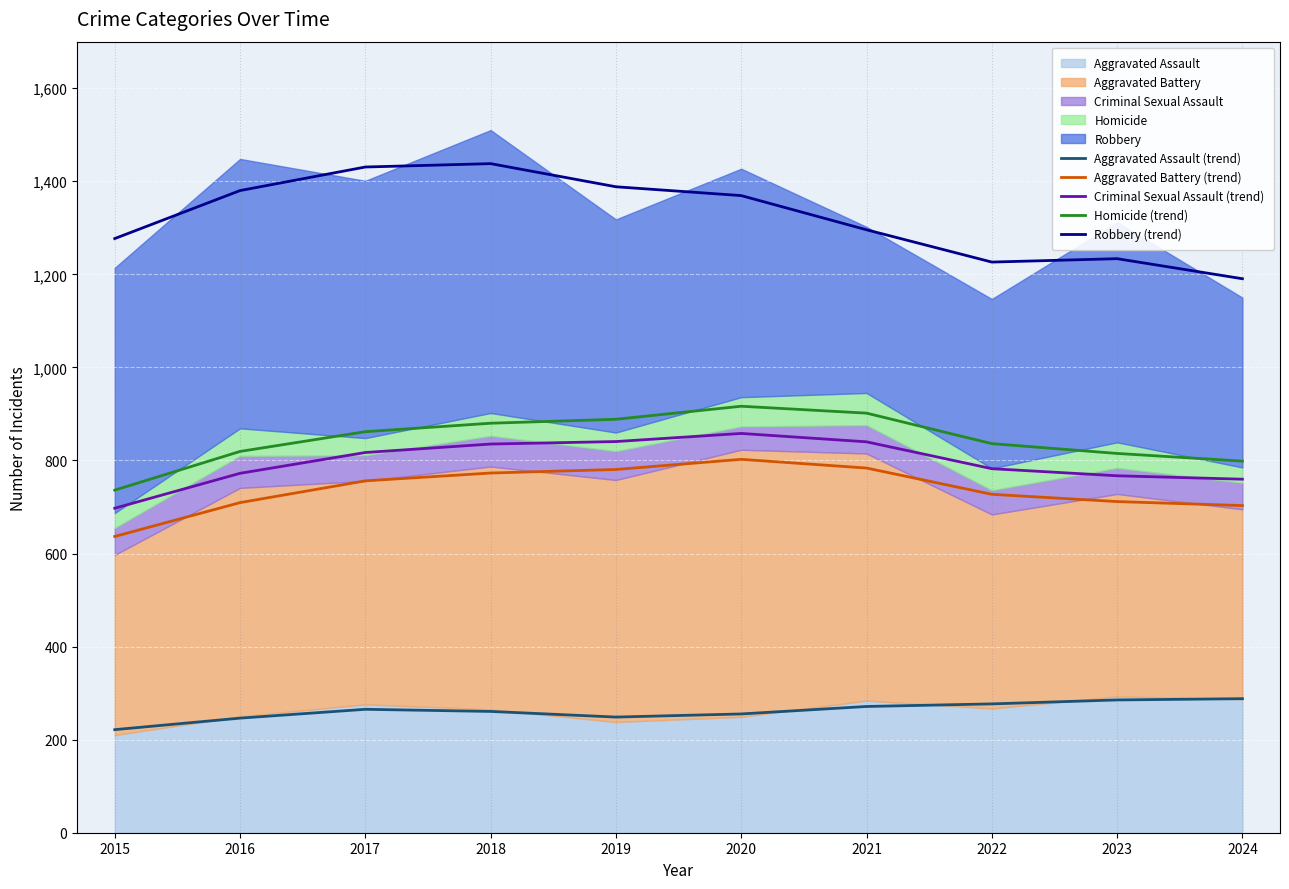

Is the value of Aggravated Battery (trend) at 2016 greater than the value of Criminal Sexual Assault (trend) at 2020?

No